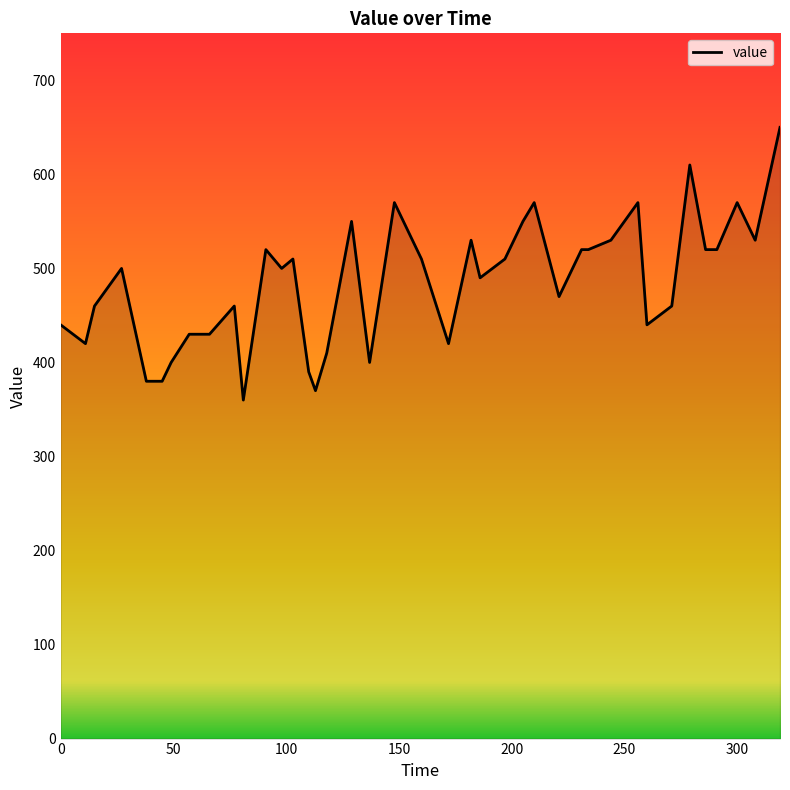

What is the minimum value shown in the chart?

360